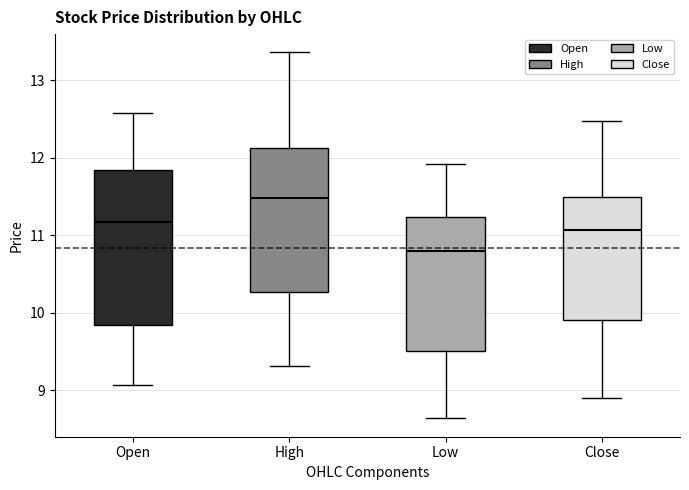

Reading left to right, transcribe this box plot: for each box, give where its median line is, the range the box spans, and where its two whiskers end, as read against the y-axis. The values are not printed on the chart, so give them approximately, as read against the axis.

Open: median 11.2, box 9.8 to 11.8, whiskers 9.1 to 12.6
High: median 11.5, box 10.3 to 12.1, whiskers 9.3 to 13.4
Low: median 10.8, box 9.5 to 11.2, whiskers 8.6 to 11.9
Close: median 11.1, box 9.9 to 11.5, whiskers 8.9 to 12.5